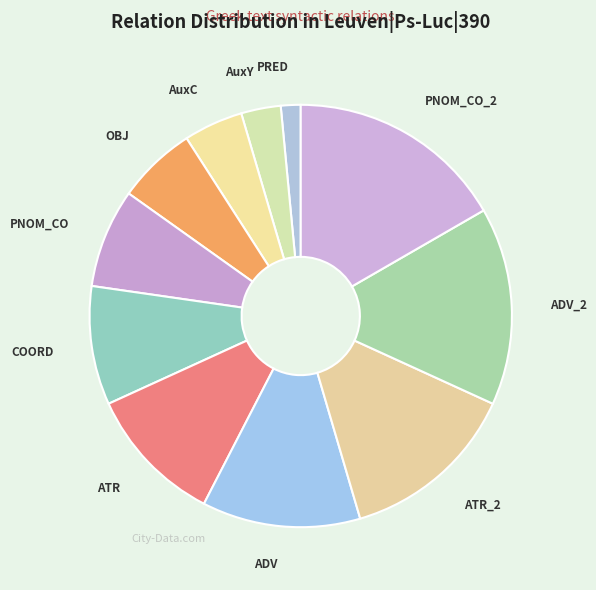

How many slices are in this pie chart?

11